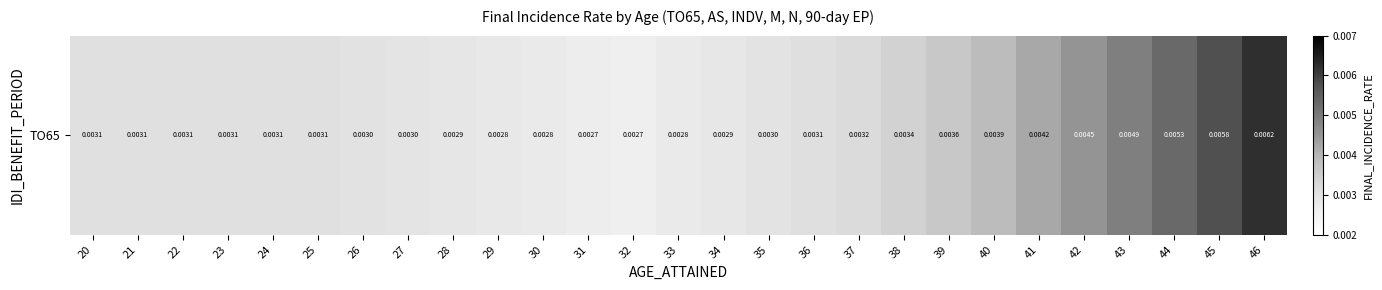

Rank the categories by value from lowest to highest.

32, 31, 33, 30, 29, 34, 28, 27, 35, 26, 20, 21, 22, 23, 24, 25, 36, 37, 38, 39, 40, 41, 42, 43, 44, 45, 46